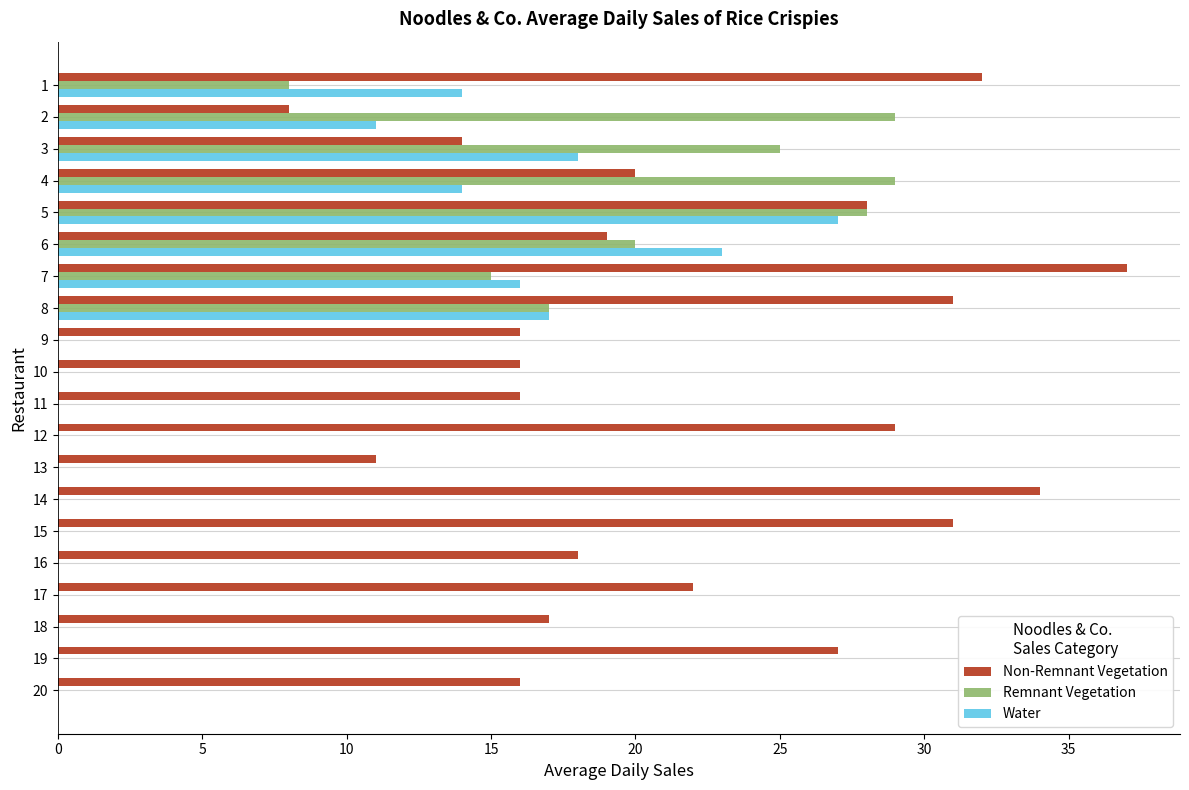

Which label corresponds to the largest value in the chart?

7